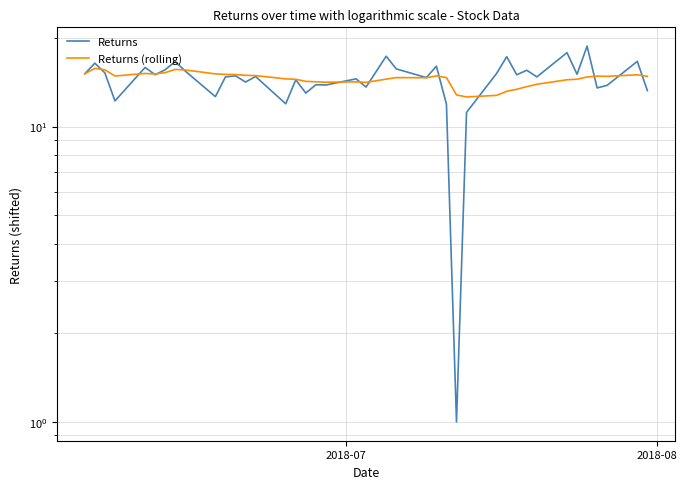

How many values in the Returns series are below 14?

13